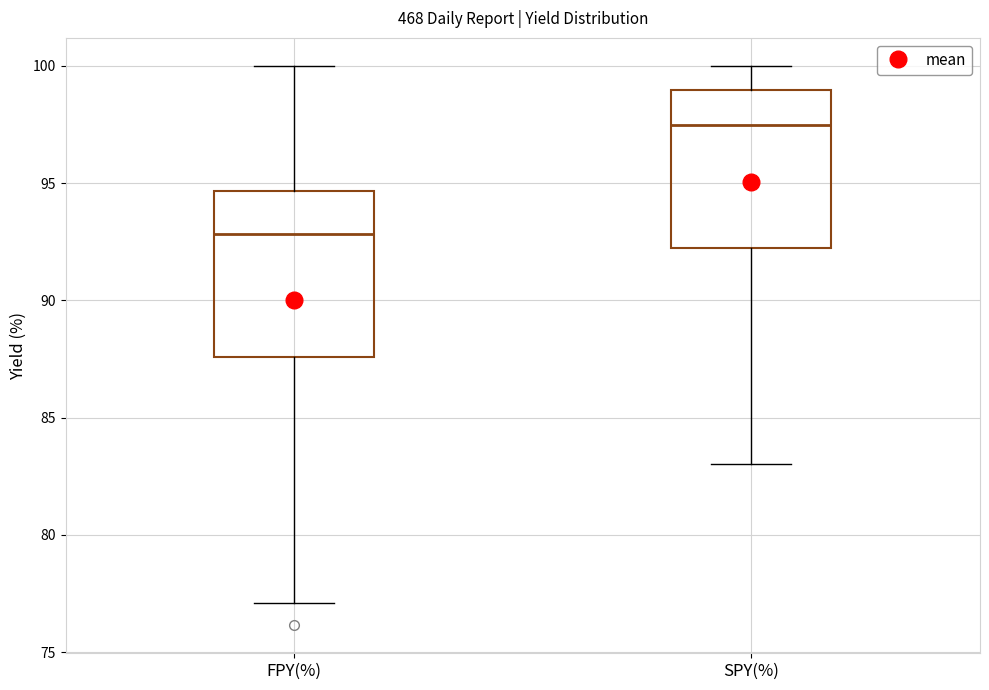

Reading left to right, read every box against the y-axis: the position of its median line, the range the box covers, and the ends of its whiskers. The values are not printed on the chart, so give them approximately, as read against the axis.

FPY(%): median 93.0, box 87.5 to 94.5, whiskers 77.0 to 100.0
SPY(%): median 97.5, box 92.0 to 99.0, whiskers 83.0 to 100.0